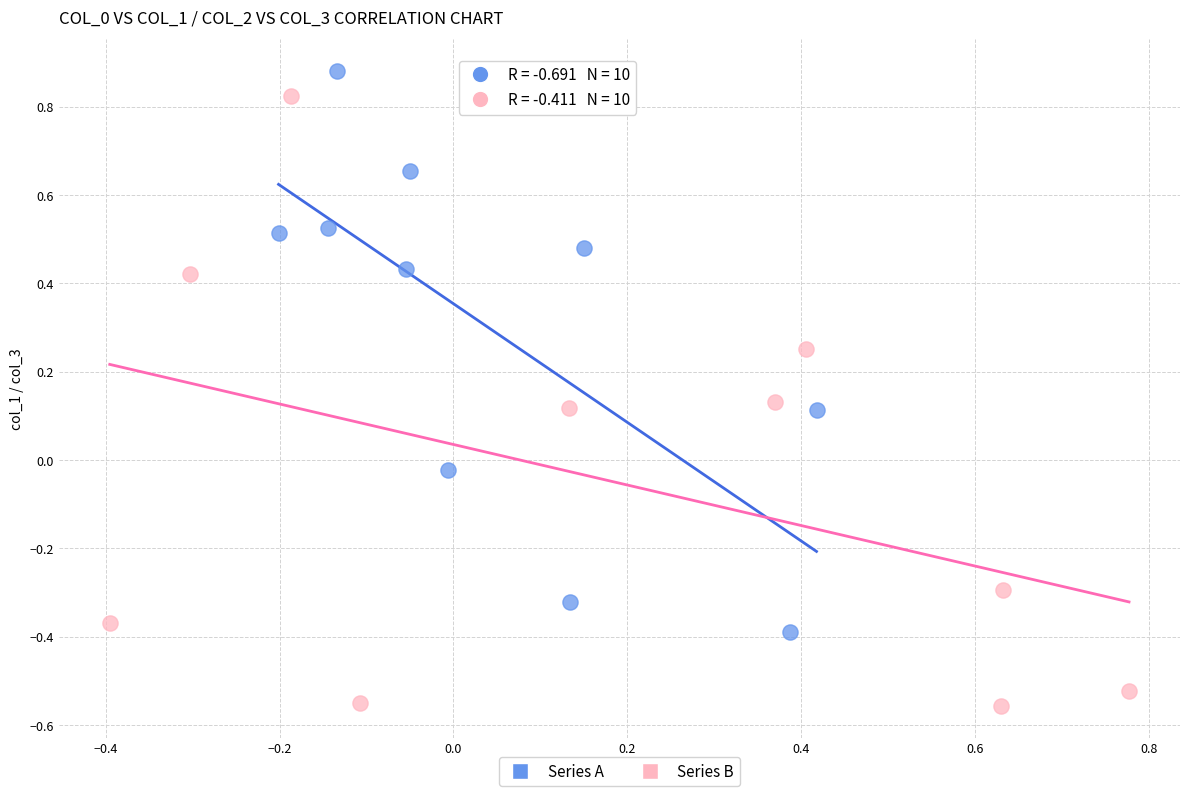

Which series reaches the minimum Y coordinate?

Series B